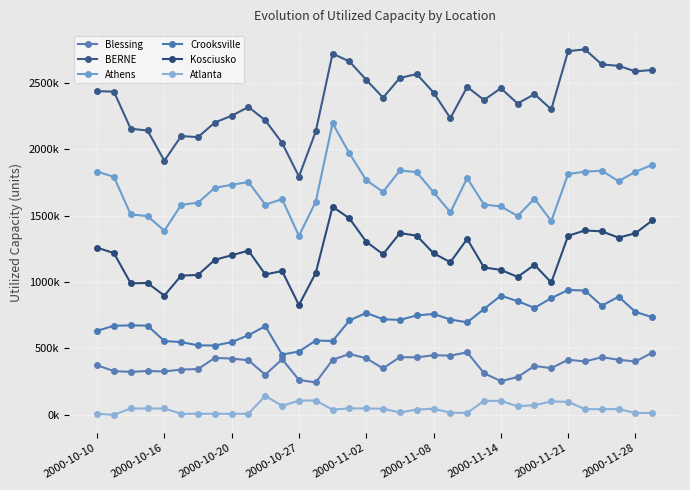

Reading right to left, extract all data points from this chart.

Blessing: 468000	402000	415000	434000	402000	415000	352000	368000	285000	254000	314000	471000	446000	449000	433000	435000	350000	426000	459000	414000	244000	263000	419000	302000	411000	424000	429000	345000	341000	327000	330000	324000	329000	374000
BERNE: 2598000	2587000	2629000	2640000	2753000	2740000	2301000	2416000	2345000	2460000	2372000	2470000	2235000	2428000	2567000	2538000	2389000	2524000	2662000	2721000	2135000	1795000	2048000	2219000	2319000	2253000	2202000	2092000	2100000	1914000	2142000	2155000	2435000	2438000
Athens: 1883000	1831000	1760000	1839000	1832000	1814000	1460000	1629000	1498000	1570000	1584000	1783000	1526000	1677000	1828000	1841000	1679000	1768000	1970000	2197000	1606000	1348000	1625000	1583000	1754000	1733000	1710000	1598000	1582000	1387000	1497000	1510000	1793000	1832000
Crooksville: 735000	776000	890000	822000	936000	941000	879000	806000	856000	898000	797000	697000	718000	760000	749000	715000	720000	768000	711000	556000	560000	477000	454000	668000	600000	548000	522000	524000	548000	556000	672000	674000	671000	633000
Kosciusko: 1464000	1368000	1335000	1382000	1389000	1349000	997000	1130000	1039000	1092000	1110000	1325000	1150000	1217000	1350000	1369000	1210000	1304000	1480000	1568000	1069000	827000	1083000	1058000	1237000	1202000	1168000	1054000	1049000	898000	993000	991000	1219000	1259000
Atlanta: 14000	14000	43000	43000	43000	98000	101000	73000	65000	105000	105000	15000	16000	46000	40000	18000	46000	48000	49000	39000	108000	107000	68000	143000	8000	8000	8000	8000	8000	48000	48000	48000	0	8000